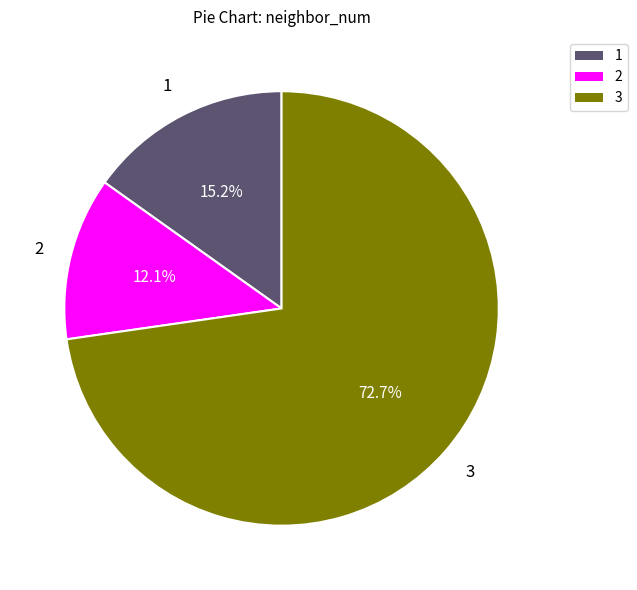

How many slices are in this pie chart?

3